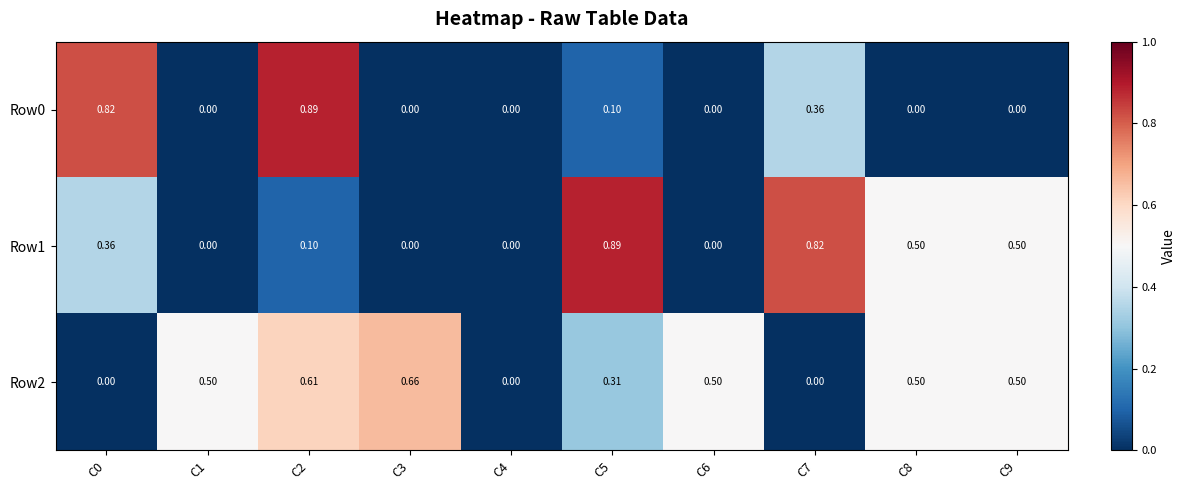

Rank the series by their average value, from highest to lowest.

Row2, Row1, Row0